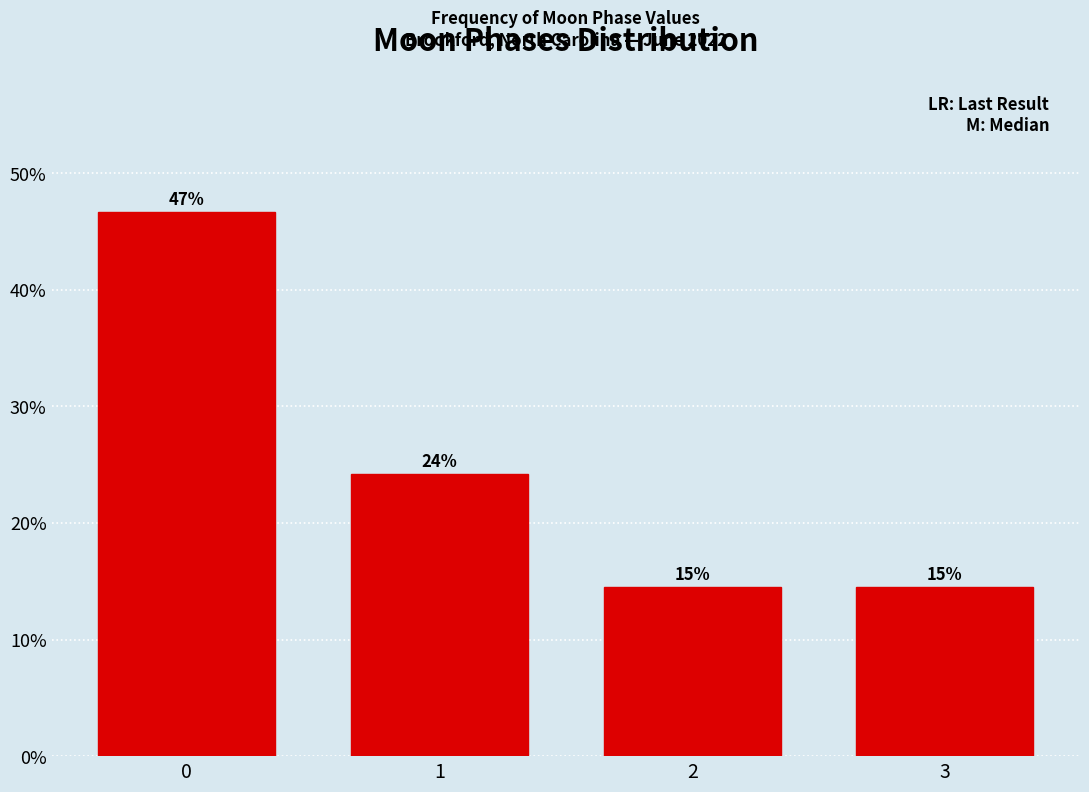

How many bars are there in total?

4